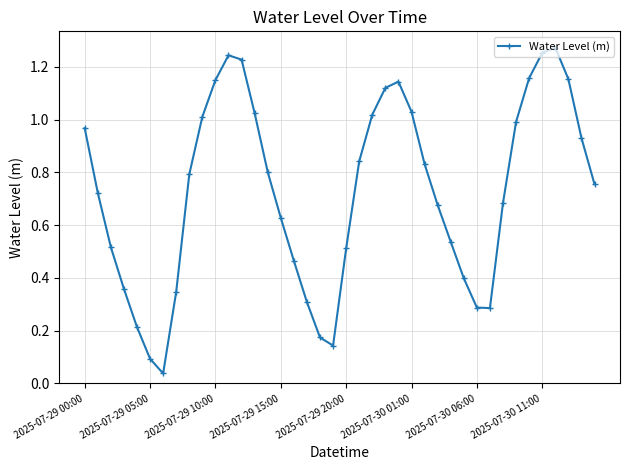

How many points are lower than both their immediate neighbors (excluding endpoints)?

3